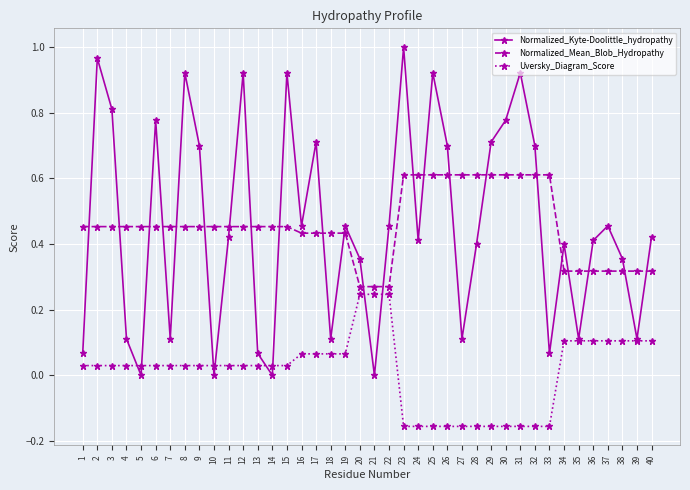

How many categories are shown in the chart?

40